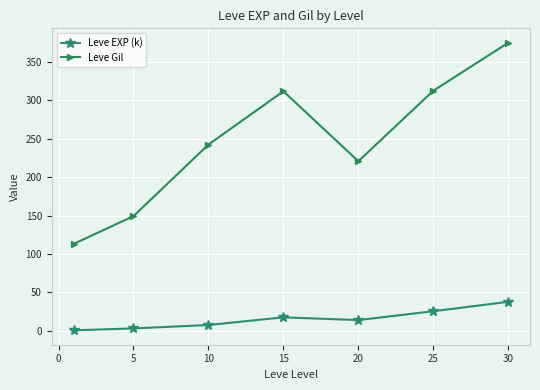

At how many categories does at least one series exceed 258?

3